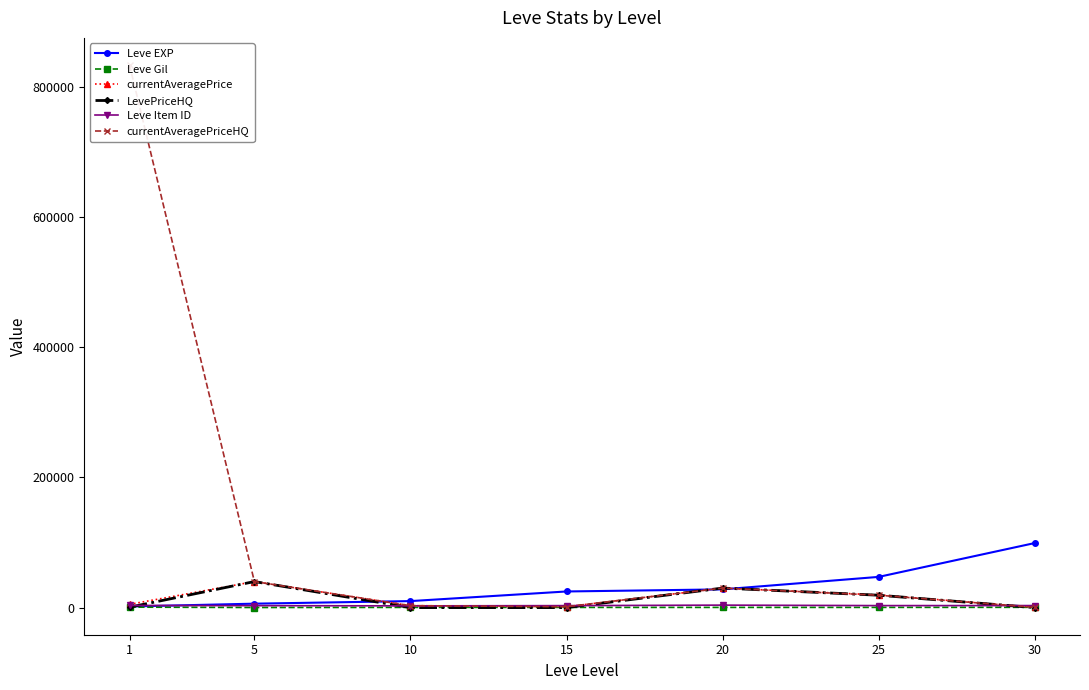

Between 15 and 30, which series saw the biggest shift?

Leve EXP